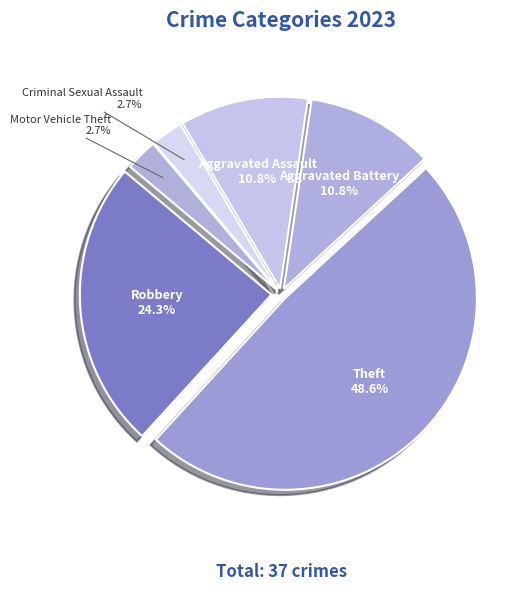

Which slice is the largest?

Theft